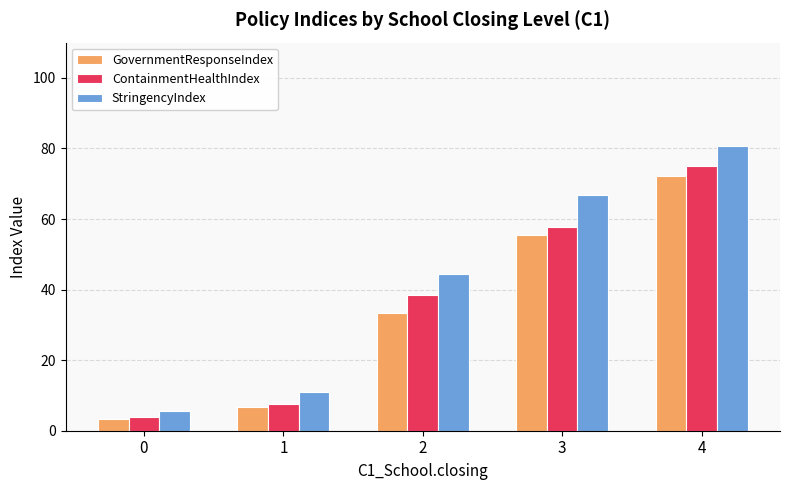

What is the lowest value of the GovernmentResponseIndex series?

3.3